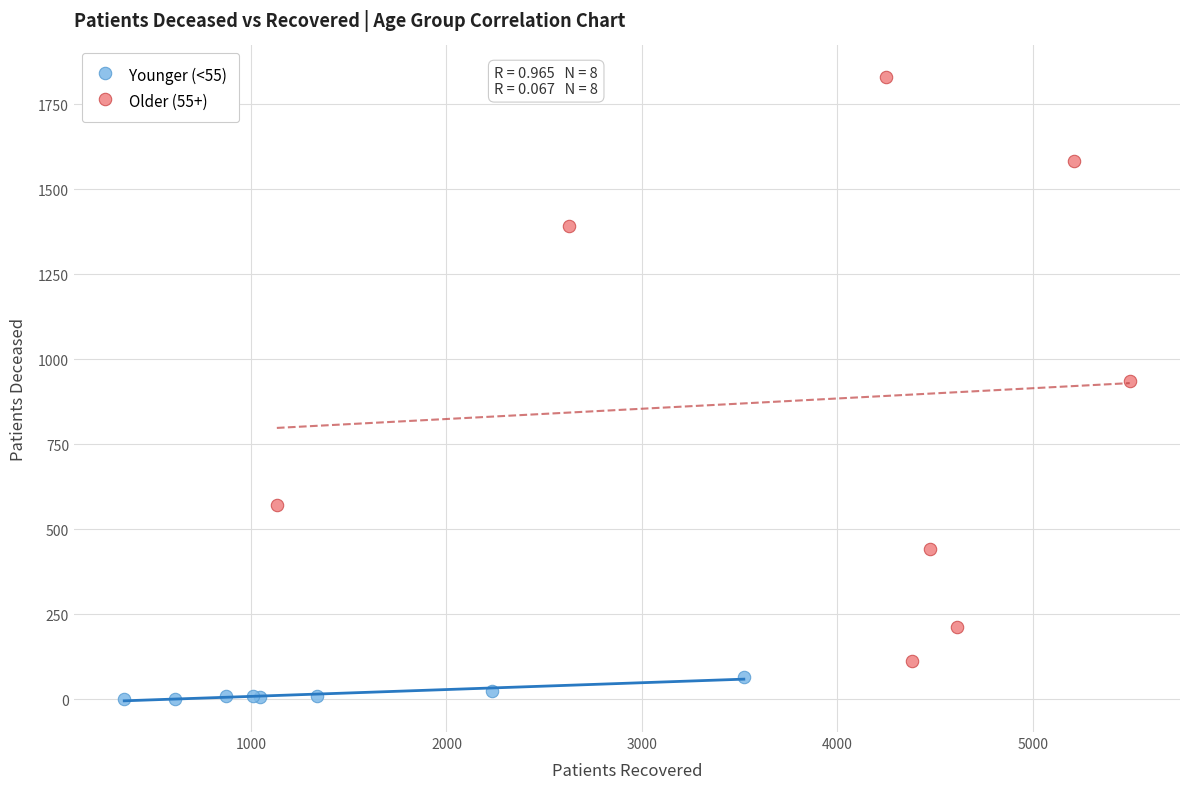

Which series has the largest Y range (max minus min)?

Older (55+)